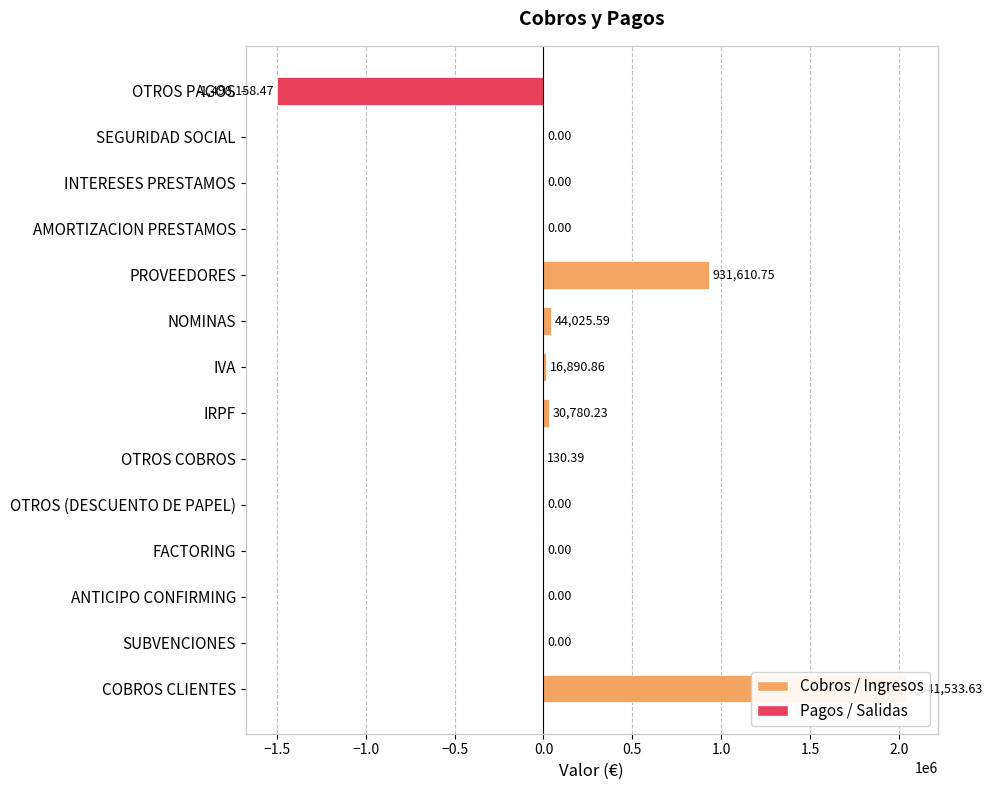

At which category does the chart reach its minimum across all series?

OTROS PAGOS